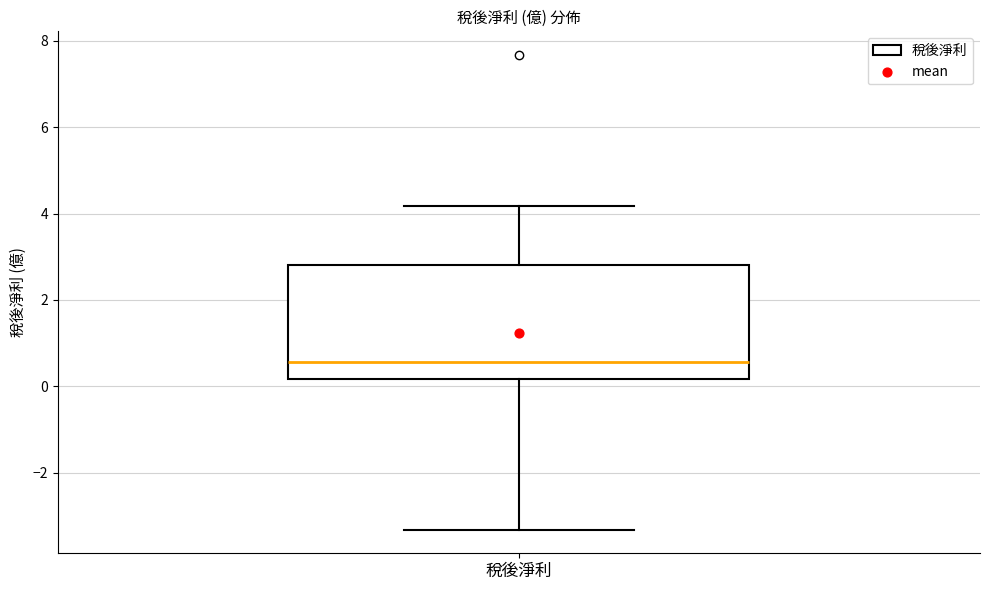

Read this box plot against the y-axis: the position of the median line, the range covered by the box, and the ends of both whiskers. The values are not printed on the chart, so give them approximately, as read against the axis.

median 0.6, box 0.2 to 2.8, whiskers -3.4 to 4.2